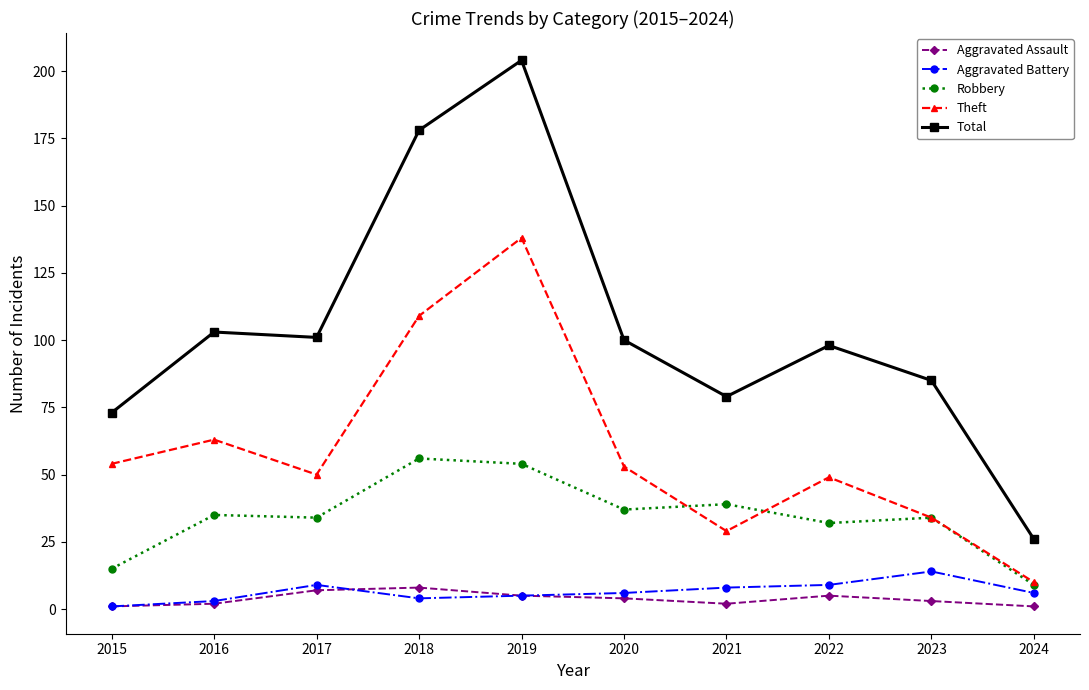

What is the maximum value shown in the chart?

204